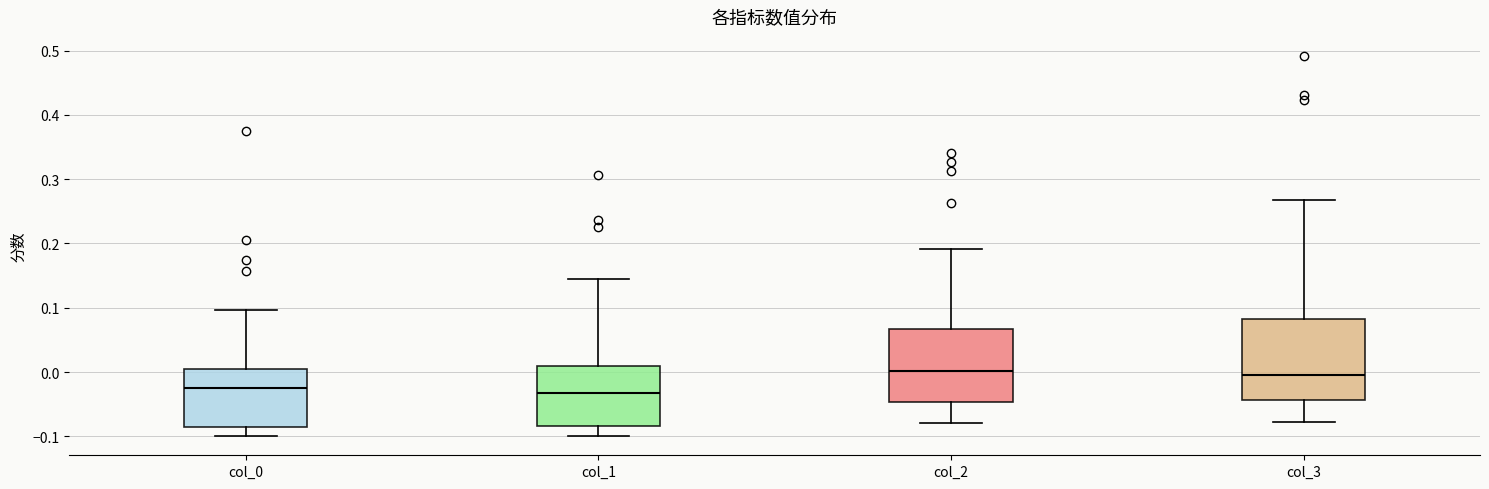

Reading left to right, read every box against the y-axis: the position of its median line, the range the box covers, and the ends of its whiskers. The values are not printed on the chart, so give them approximately, as read against the axis.

col_0: median -0.03, box -0.09 to 0.00, whiskers -0.10 to 0.10
col_1: median -0.03, box -0.08 to 0.01, whiskers -0.10 to 0.14
col_2: median 0.00, box -0.05 to 0.07, whiskers -0.08 to 0.19
col_3: median 0.00, box -0.04 to 0.08, whiskers -0.08 to 0.27